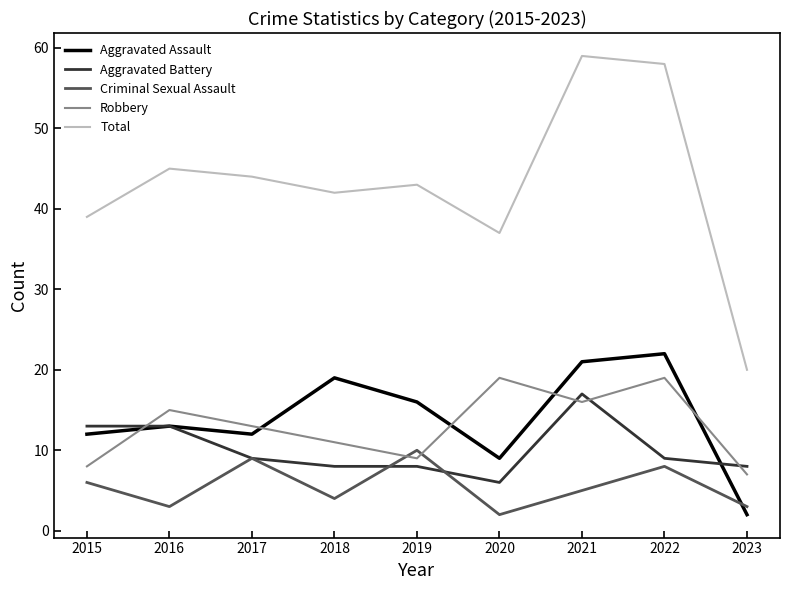

Which label corresponds to the largest value in the chart?

2021